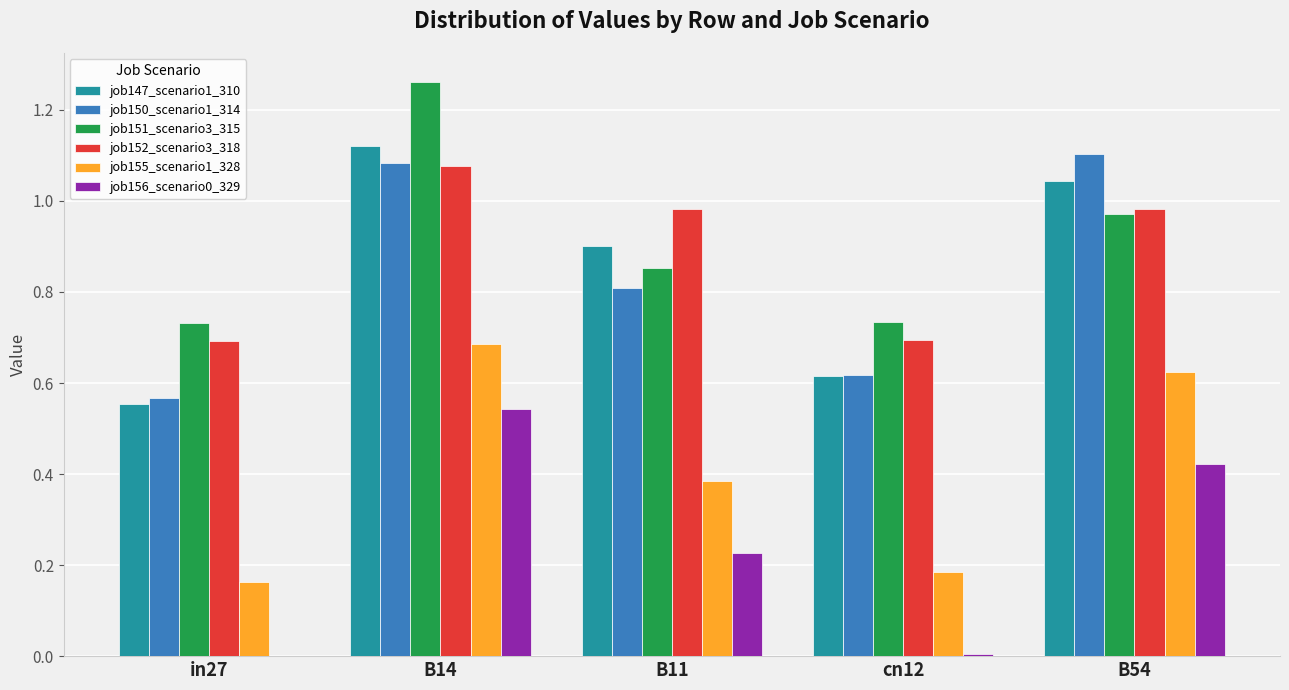

At which category is the sum across all series the highest?

B14